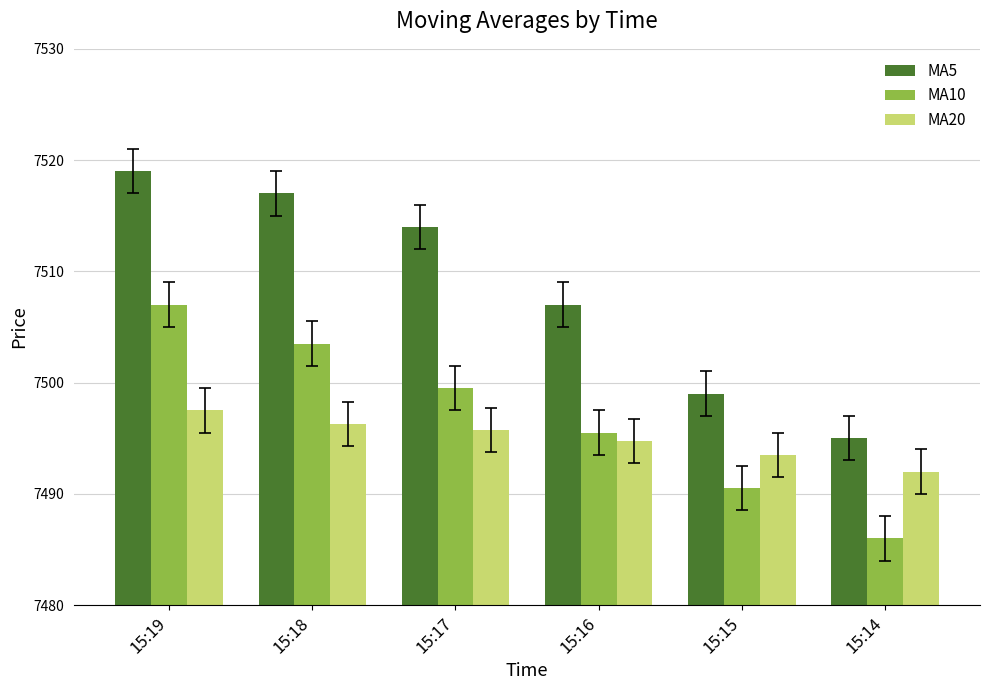

Does the chart contain stacked bars?

No